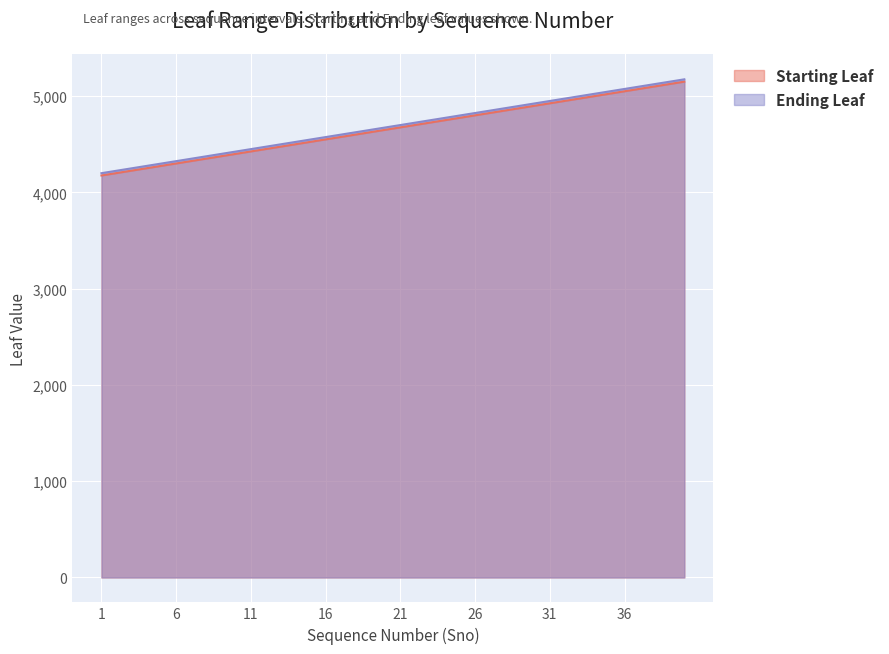

What is the total value across all series at 11?

8876